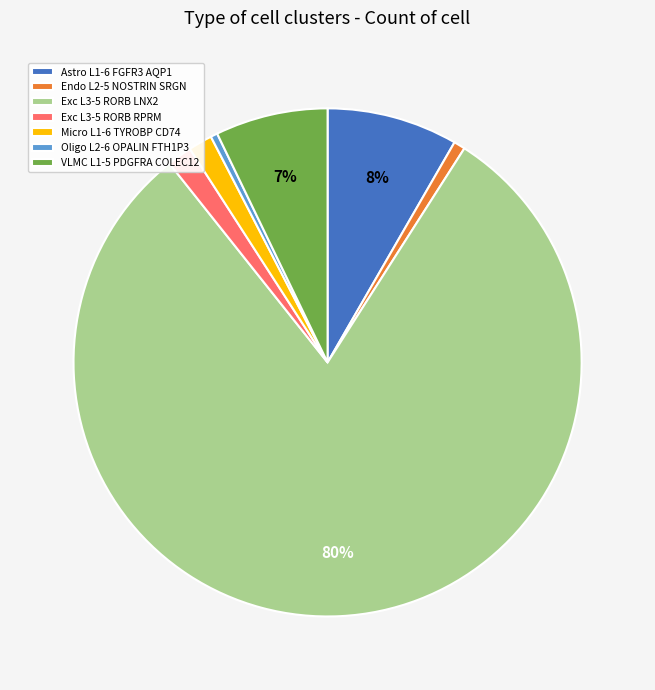

Which slice is the largest?

Exc L3-5 RORB LNX2